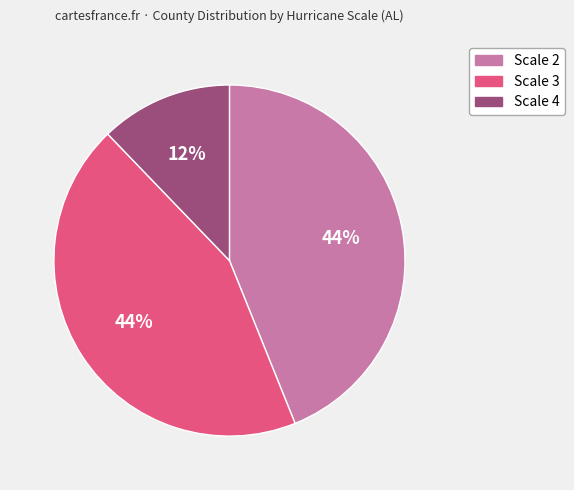

Does Scale 2 represent more than half of the total?

No